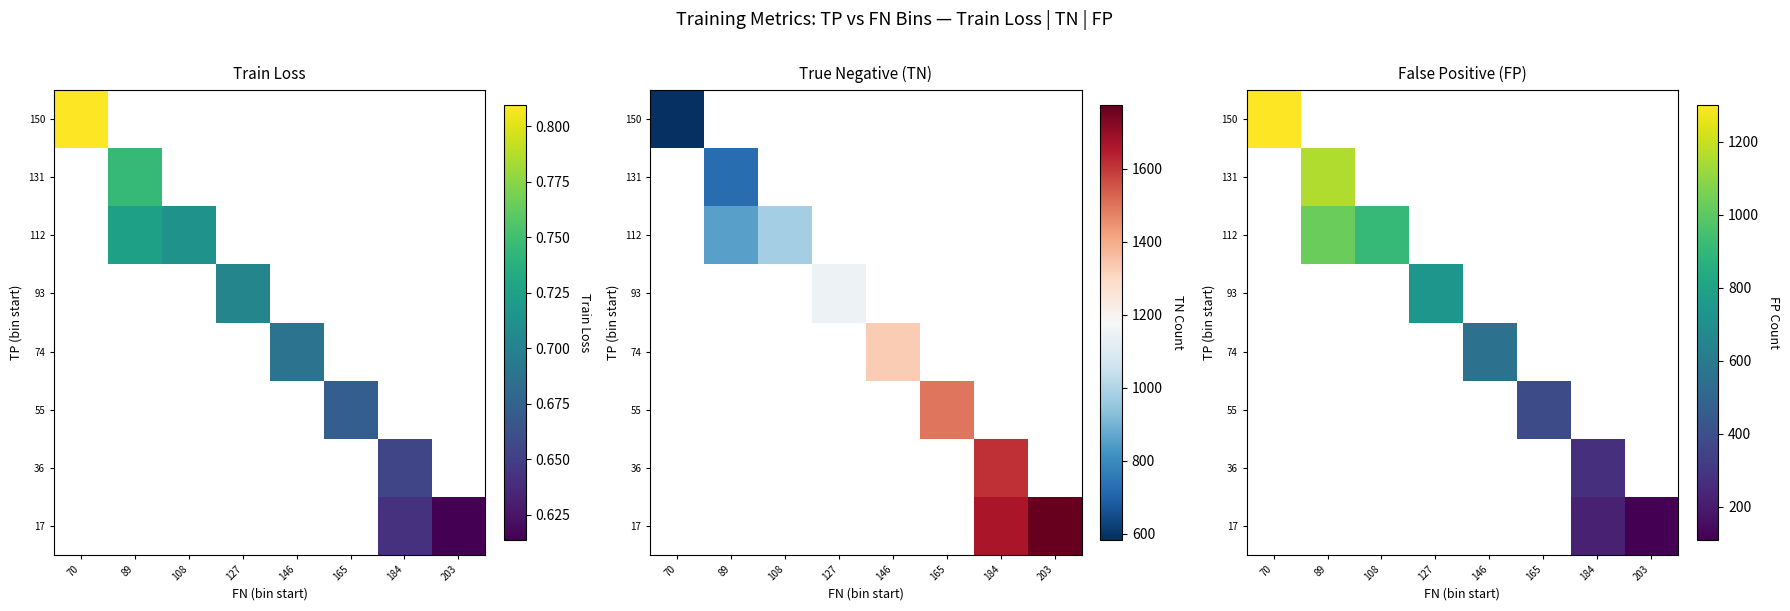

What is the minimum value shown in the chart?

110.5